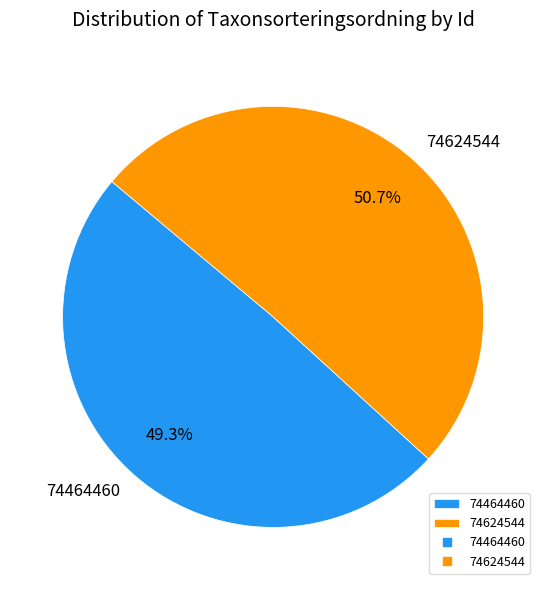

Approximately how many times larger is the value at 74464460 compared to 74624544?

1.0